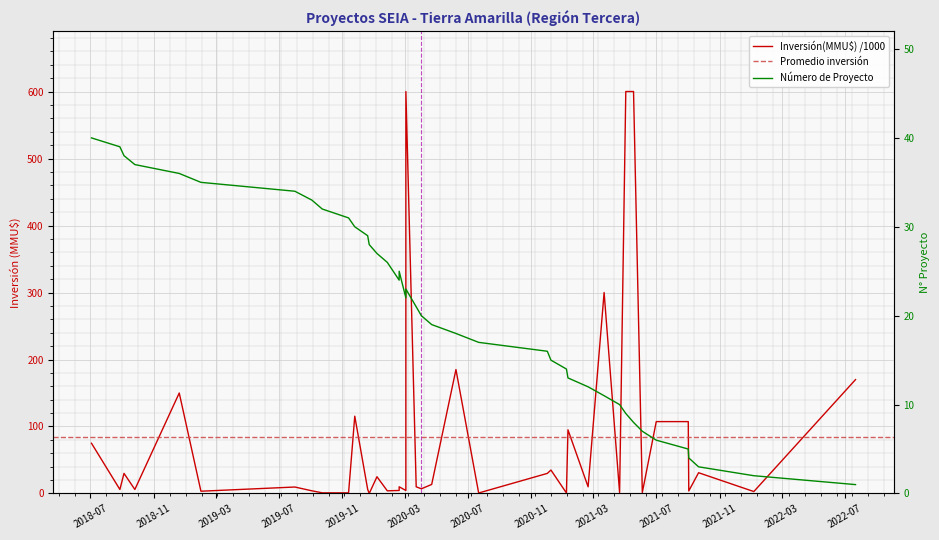

True or false: there are more than 1 points higher than both neighbors.

True